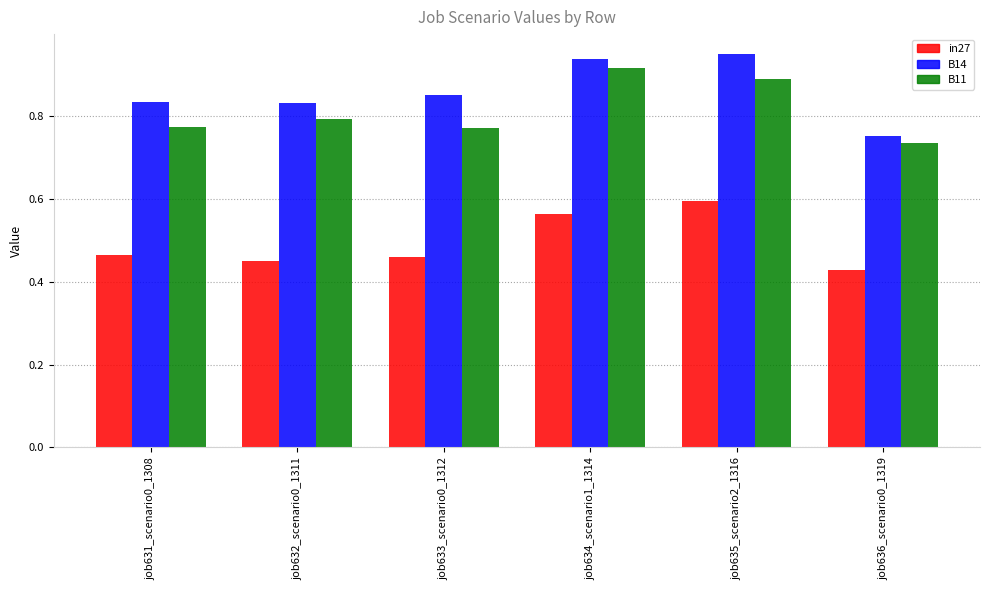

What position from the right is job636_scenario0_1319?

1